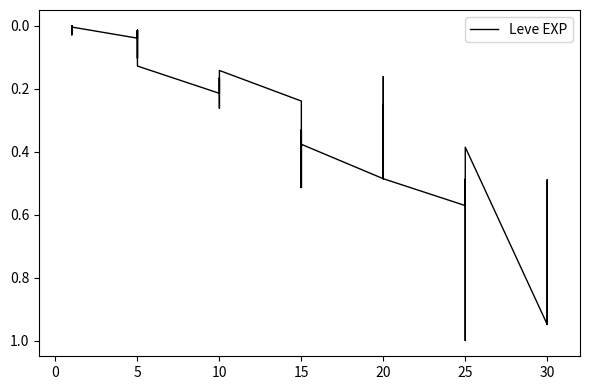

True or false: the data shows 0.1 at 5.

False